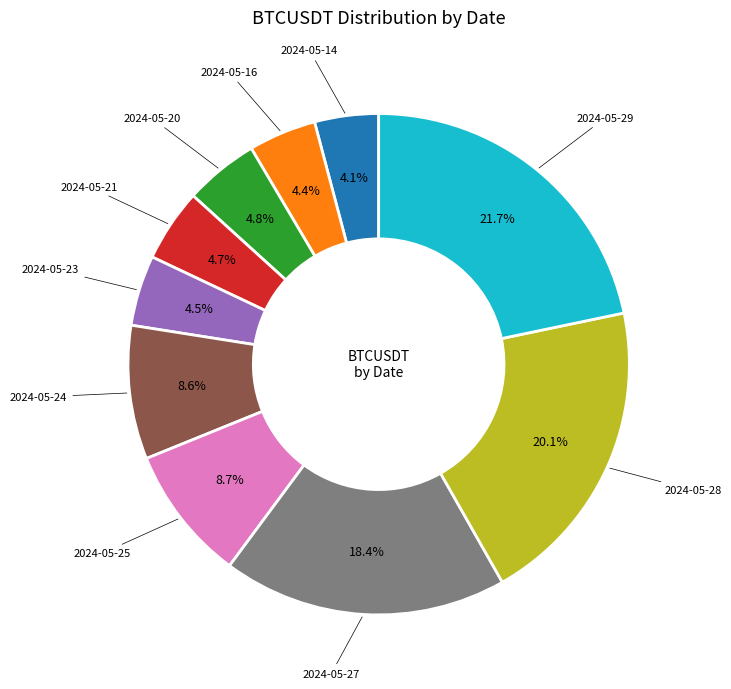

Does any single category account for the majority?

No